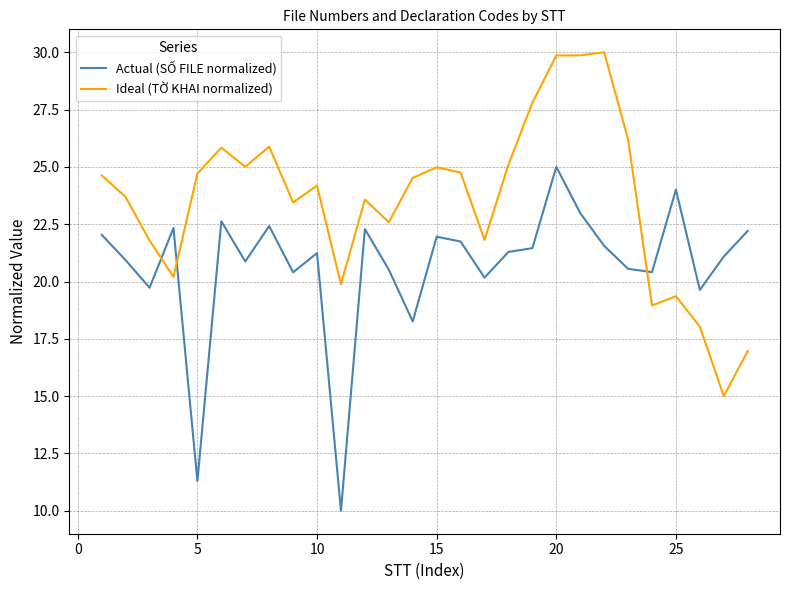

What is the minimum value shown in the chart?

10.0